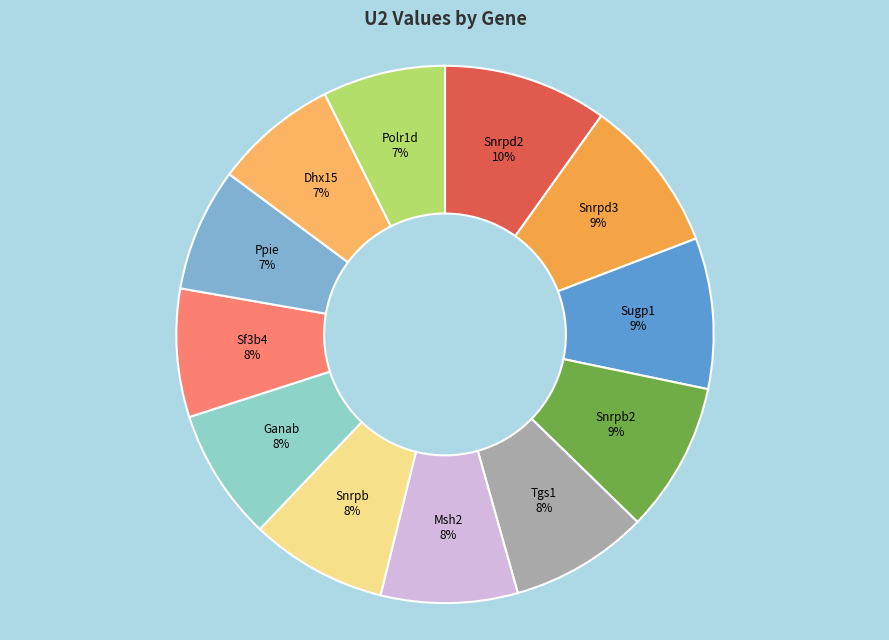

How many segments does this pie chart have?

12